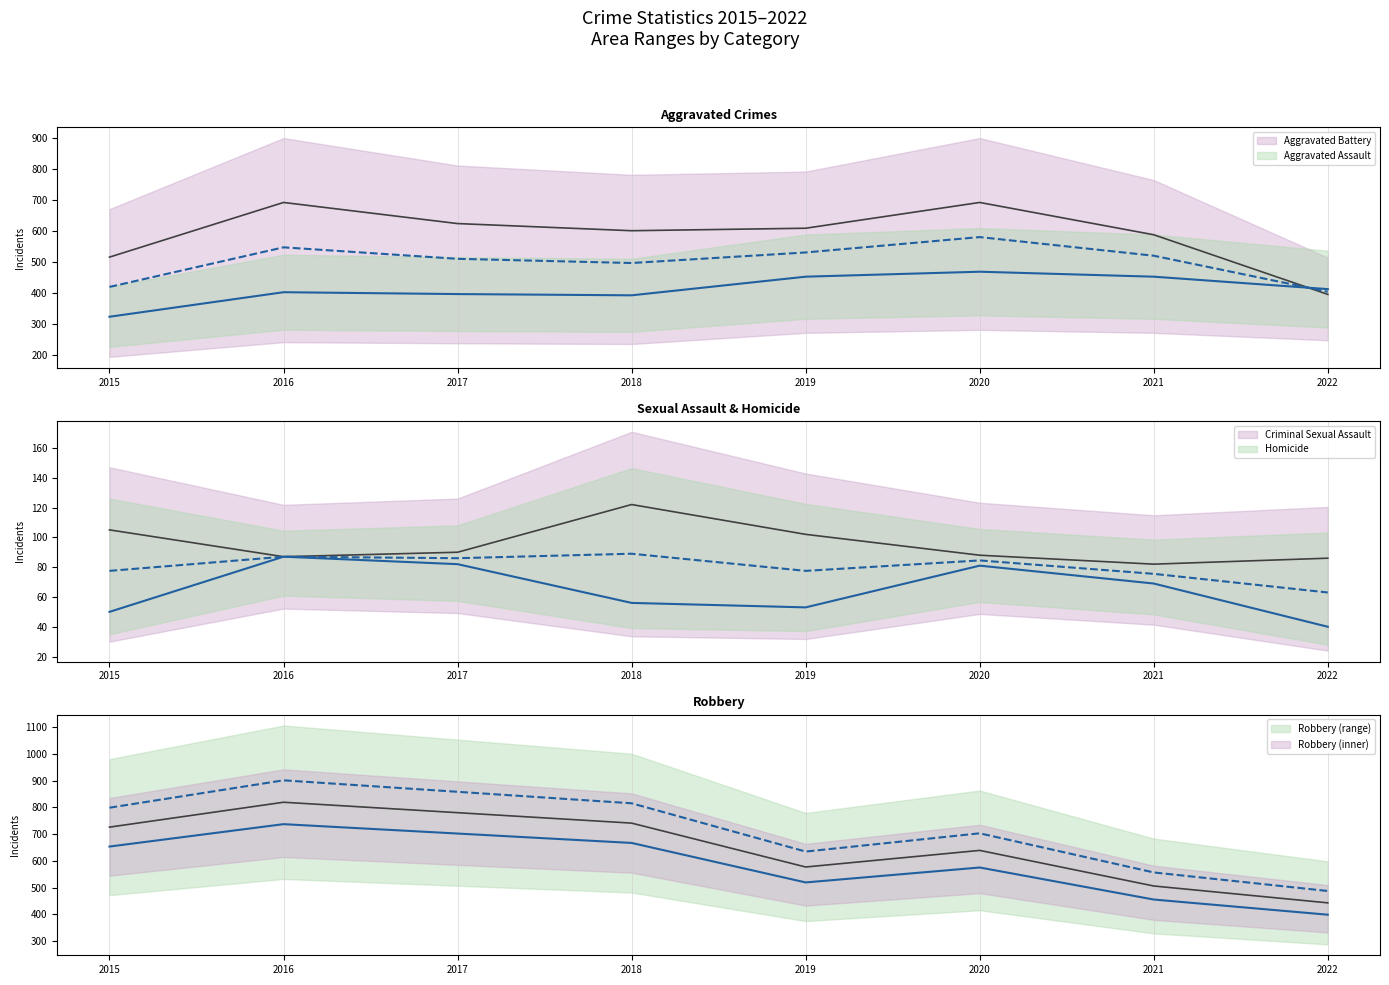

How many distinct data groups are displayed?

5